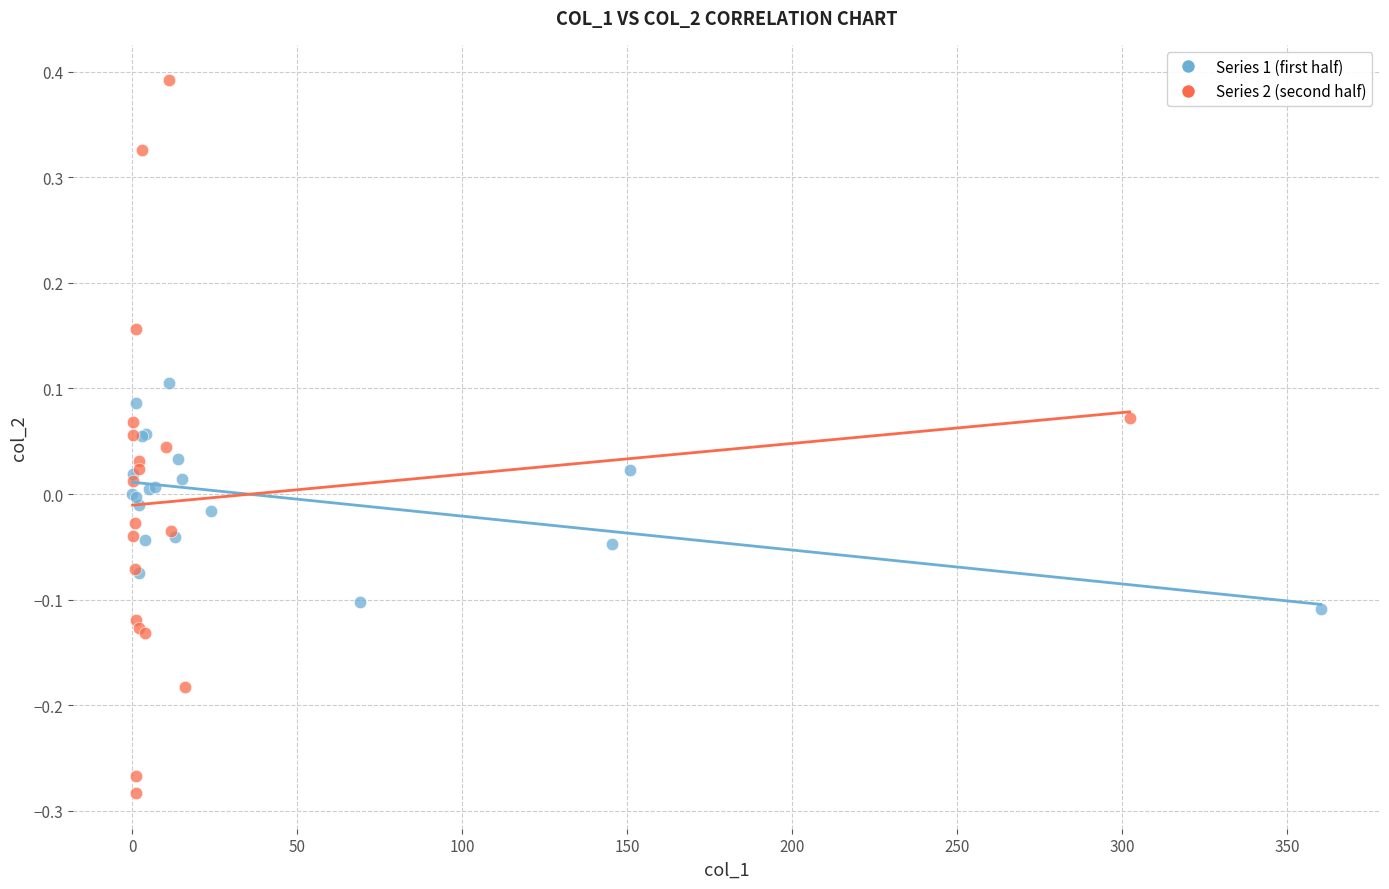

Which series has the largest Y range (max minus min)?

Series 2 (second half)